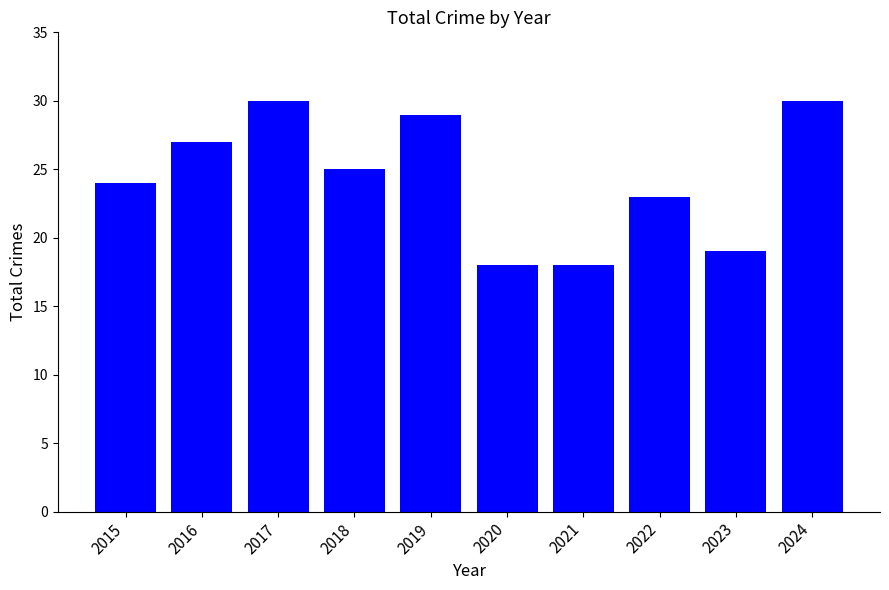

True or false: the data shows 30 at 2024.

True